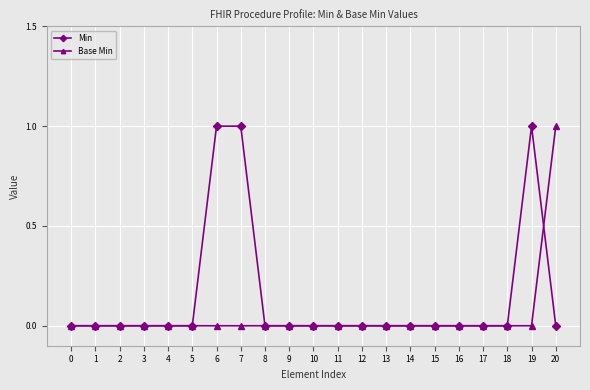

Which series has the largest total across all categories?

Min